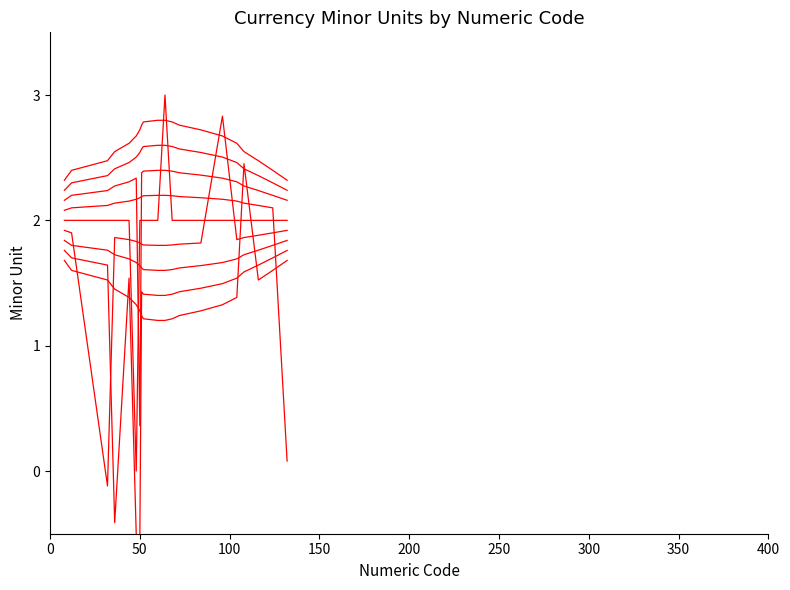

In MinorUnit_6, how many points are lower than both neighbors (excluding endpoints)?

1